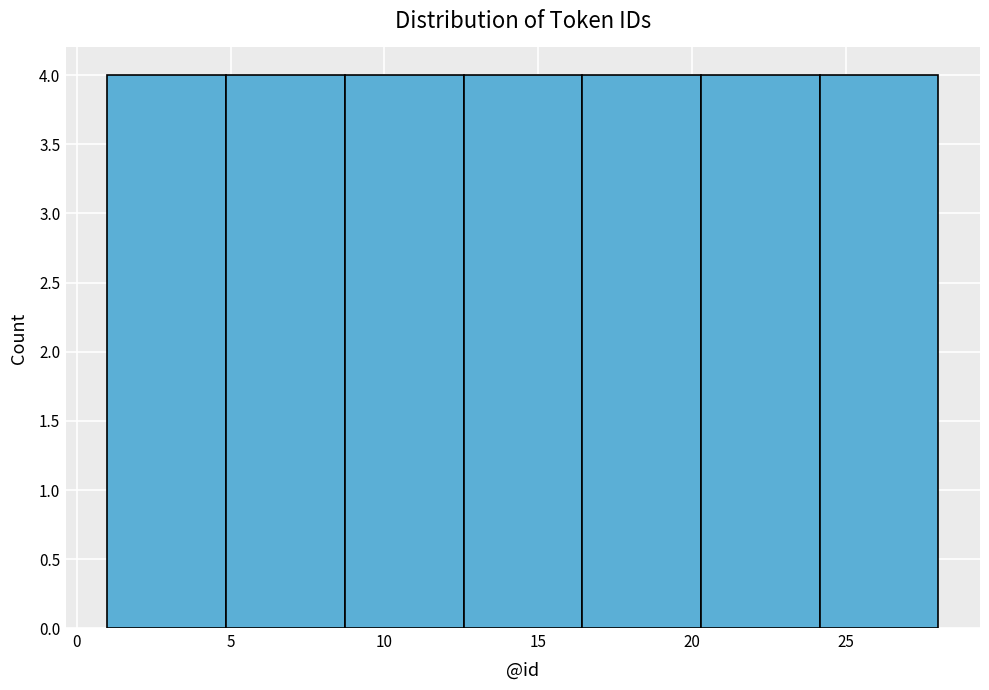

What is the height of the bar covering 12.5 to 16.5 on the x-axis? Neither the bar edges nor the heights are printed on the chart, so give them approximately, as read against the axes.

4